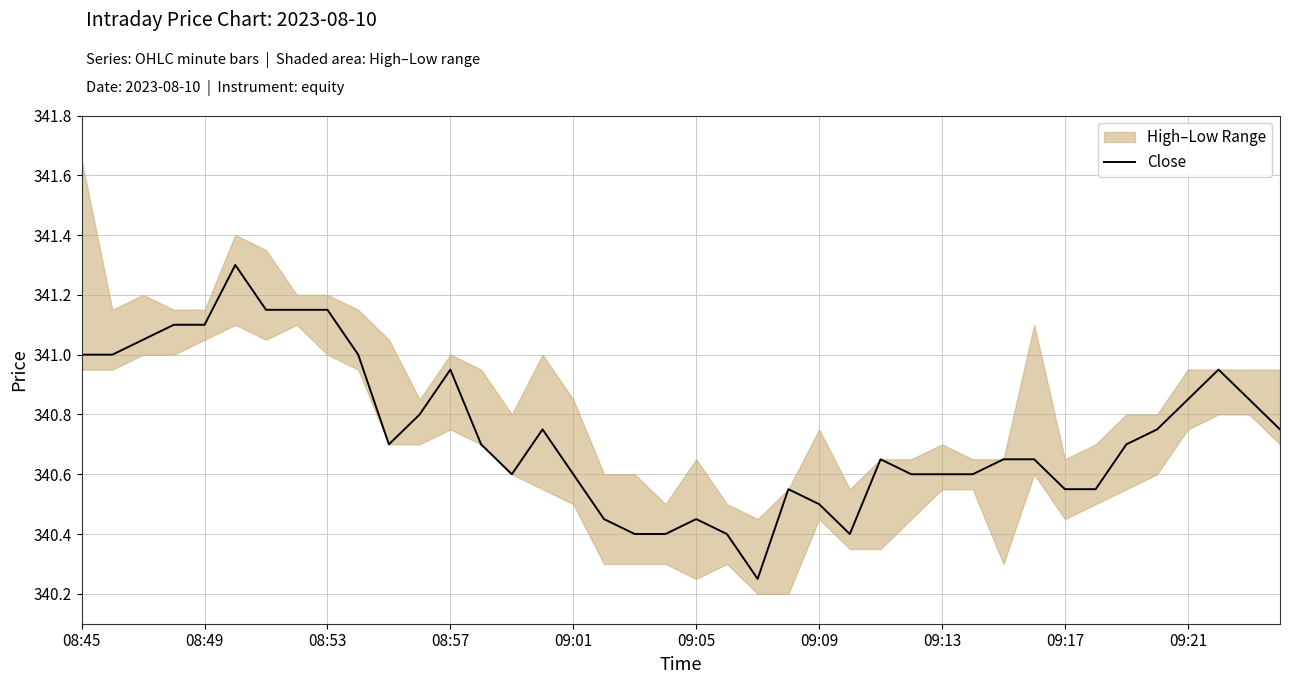

What is the highest value of the Close series?

341.3